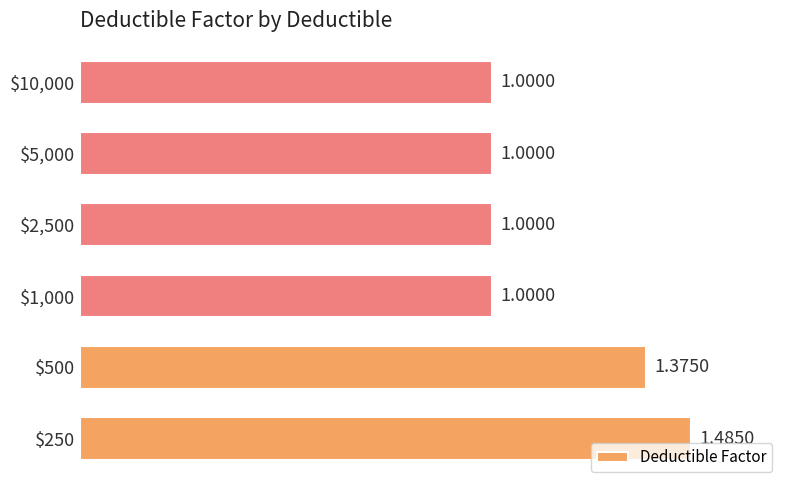

What is the difference between the maximum and minimum values?

0.5